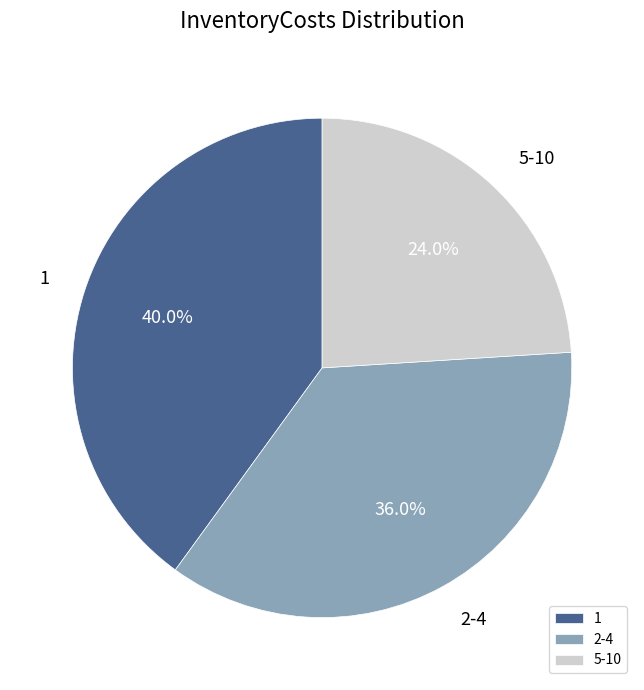

Rank the categories by value from highest to lowest.

1, 2-4, 5-10